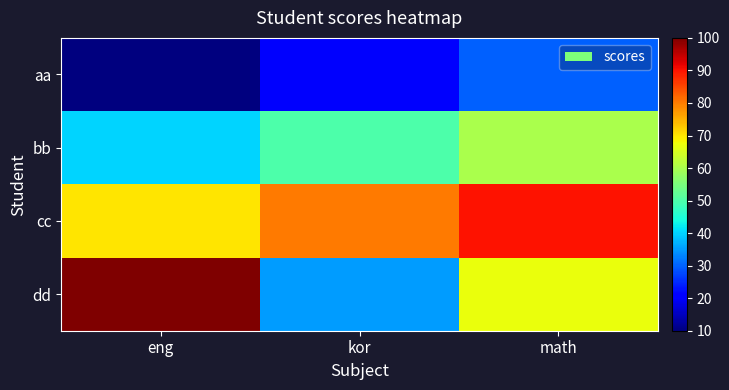

Which series has the widest spread of values?

dd